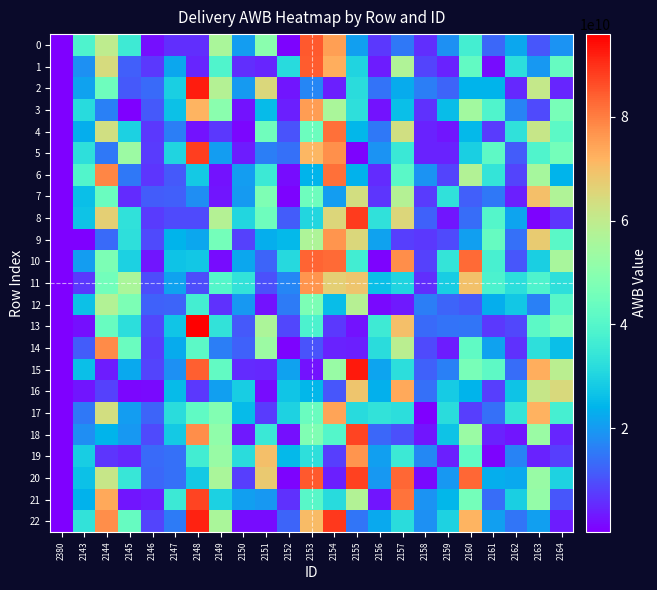

Reading left to right, what are all the values shown in this chart?

0: 2380=46239520.4	2143=38821949300.4	2144=59945347930.9	2145=35753768139.1	2146=2114201173.7	2147=5811857381.7	2148=5710799467.6	2149=56065581322.8	2150=20281602522.3	2151=50074645002.4	2152=683243828.0	2153=84720208176.6	2154=75032492229.5	2155=20940598363.0	2156=6785341692.1	2157=15362112298.6	2158=5848152918.7	2159=18512582636.3	2160=36992448200.8	2161=12916055138.9	2162=21836101050.5	2163=10563988940.5	2164=19064354845.1
1: 2380=45229856.8	2143=18623392627.3	2144=64300595270.2	2145=11925146472.0	2146=6968366409.2	2147=22071473906.0	2148=4567019548.7	2149=39324975027.0	2150=5753478834.4	2151=4600425899.4	2152=31495560566.6	2153=84346546930.8	2154=72865161835.8	2155=30040601449.8	2156=3644926643.0	2157=57311919974.5	2158=8460623567.3	2159=4305317231.3	2160=42407726462.7	2161=1525135961.9	2162=32452264847.3	2163=19597628532.7	2164=43233925334.8
2: 2380=38482848.5	2143=21236720868.5	2144=44771870422.2	2145=11040089661.8	2146=13138795160.9	2147=28878972232.8	2148=92371838716.3	2149=57920107624.8	2150=20173127407.3	2151=65194623408.9	2152=2937257286.2	2153=17118816626.3	2154=4076576616.1	2155=32083640974.3	2156=14504653893.4	2157=22728417646.6	2158=15930015621.3	2159=12585696988.3	2160=24059671599.2	2161=24068650990.6	2162=5029371673.4	2163=60751060965.5	2164=4864918567.5
3: 2380=121837892.3	2143=31534233869.2	2144=16273468929.8	2145=329798208.0	2146=11050279019.8	2147=26335246025.3	2148=71676219706.2	2149=49922548150.2	2150=2498264335.5	2151=25350570923.5	2152=3845944361.9	2153=75390822925.6	2154=56181182421.0	2155=32632719499.5	2156=2371869665.1	2157=26048134546.4	2158=6250682927.3	2159=25739359928.3	2160=54601420820.4	2161=39348015432.9	2162=16852633880.4	2163=9056974160.3	2164=46543901396.9
4: 2380=93924079.2	2143=22919477240.0	2144=63136992269.7	2145=29491026564.5	2146=7083527700.9	2147=15928812231.2	2148=2499216733.6	2149=6983562874.2	2150=1060419785.3	2151=45006721654.2	2152=10434154018.3	2153=44422906656.7	2154=81803803727.7	2155=24584865355.0	2156=15314664428.0	2157=63285583581.9	2158=4397964747.8	2159=2715730301.0	2160=24814768432.1	2161=7150187767.3	2162=33179497977.6	2163=61199645005.2	2164=41333750369.5
5: 2380=107587726.2	2143=32817552458.3	2144=15278824665.9	2145=53306431504.5	2146=7308601059.9	2147=30082640184.8	2148=88103985400.8	2149=20583630447.4	2150=3713148642.9	2151=16119494958.2	2152=14176630053.9	2153=71452394370.5	2154=77582235261.0	2155=685609790.7	2156=19060061000.2	2157=34962688268.5	2158=4269362556.1	2159=4228661878.6	2160=28913892280.1	2161=41818183848.0	2162=11534622037.9	2163=39288455885.5	2164=45876599015.0
6: 2380=44892543.1	2143=39682241544.1	2144=78817917287.2	2145=15037230848.8	2146=6738190845.8	2147=11209764433.6	2148=28005609205.6	2149=2387606905.1	2150=20566682401.9	2151=35549284674.6	2152=1708690947.7	2153=24339361441.9	2154=81866845462.9	2155=23625272421.6	2156=5407184897.0	2157=40996964983.3	2158=18946200645.9	2159=8539329765.8	2160=57562741432.9	2161=33777941794.3	2162=8480923223.2	2163=55148444648.9	2164=24000262141.9
7: 2380=78062447.5	2143=25869872942.5	2144=43876319208.2	2145=5392389131.8	2146=11319144376.5	2147=11951240239.0	2148=18338560053.7	2149=2639280735.1	2150=19936710234.9	2151=47917114642.6	2152=550585871.7	2153=44730580278.4	2154=20415271466.9	2155=63626075458.0	2156=6507004063.4	2157=57873512121.1	2158=7433837662.5	2159=33046362615.3	2160=11777509134.9	2161=15126342759.4	2162=4049697725.9	2163=70027835713.9	2164=57252148332.4
8: 2380=31844645.1	2143=26950122661.9	2144=66924965262.2	2145=33158339207.6	2146=7177269788.1	2147=9010643573.4	2148=9153894135.8	2149=58074703727.4	2150=30380078325.3	2151=44772713585.5	2152=11253131066.5	2153=30502946013.5	2154=65434254763.1	2155=88471810873.6	2156=33104279305.3	2157=65323015906.1	2158=12341150291.5	2159=2968325800.5	2160=13842136327.2	2161=39851010226.4	2162=21642532610.3	2163=696500556.4	2164=6621683845.9
9: 2380=81913797.9	2143=206687277.3	2144=13169090673.7	2145=32772108293.7	2146=9375838905.6	2147=24289993330.9	2148=22050230783.7	2149=46097716088.9	2150=8004777118.2	2151=23012152821.9	2152=24777662151.3	2153=56744484369.3	2154=76545032445.4	2155=64852901625.1	2156=21208132851.3	2157=7846275449.1	2158=7068243469.4	2159=9355922959.9	2160=20895655360.5	2161=43153161003.5	2162=14029061090.7	2163=67555445804.2	2164=41185935743.8
10: 2380=98124851.4	2143=20524937526.9	2144=47244522271.6	2145=29414706204.0	2146=2645728438.6	2147=26916257378.6	2148=27605629162.5	2149=1573916344.9	2150=21778215963.6	2151=12525205290.5	2152=31215851797.7	2153=83324267146.2	2154=82461603822.1	2155=36504554661.9	2156=576809808.7	2157=77756724841.4	2158=8230567696.2	2159=34102063623.5	2160=82525924710.9	2161=37831094626.4	2162=10508433999.3	2163=29163779158.1	2164=55542251445.8
11: 2380=39126173.1	2143=6921152626.3	2144=45598253619.2	2145=55910108385.9	2146=9431866659.7	2147=21238657693.0	2148=9554424185.6	2149=39807997311.9	2150=33404387298.9	2151=9906692553.1	2152=17204480749.9	2153=76637255654.8	2154=66769423899.4	2155=68738757726.9	2156=26215291642.1	2157=30111273925.6	2158=5643430656.6	2159=28552990245.1	2160=69379380467.6	2161=38454784670.7	2162=32592169067.2	2163=38724395619.5	2164=32727228277.0
12: 2380=98554959.5	2143=26540956202.7	2144=57486334639.6	2145=47527241893.1	2146=12060420043.2	2147=12592619555.5	2148=36927436946.4	2149=6083233897.3	2150=19511154666.1	2151=2541825029.5	2152=15454203909.8	2153=47399215830.1	2154=25827490351.9	2155=58267183890.7	2156=1138207918.9	2157=3128314948.1	2158=15812051025.4	2159=12706960052.3	2160=10881661391.6	2161=23161565282.2	2162=27479901098.4	2163=16344310329.8	2164=40647689835.2
13: 2380=10536724.0	2143=2110397566.8	2144=43514346833.5	2145=32288430375.8	2146=8637782268.2	2147=27051843030.1	2148=95946090950.4	2149=33418929054.9	2150=10896541740.3	2151=56235289520.4	2152=8989507414.9	2153=38343512093.3	2154=7071691831.8	2155=2500056322.0	2156=35924100652.0	2157=70022381134.3	2158=13378035690.0	2159=14427217507.9	2160=14841197101.6	2161=6938005817.4	2162=8930789179.3	2163=41593403356.0	2164=46632071850.5
14: 2380=81505848.2	2143=11430962468.3	2144=78197001651.1	2145=44069525391.3	2146=7512025391.1	2147=22790760386.2	2148=41255213366.6	2149=16035054770.1	2150=12010507533.8	2151=53594611820.8	2152=477750977.4	2153=10138775521.7	2154=4146463324.7	2155=4016619870.2	2156=31924066622.1	2157=58938959921.0	2158=9114582628.6	2159=3451435512.8	2160=42102753846.1	2161=20998542570.1	2162=6181311825.3	2163=32855955114.8	2164=26005048191.4
15: 2380=76030875.6	2143=25933735664.6	2144=3710091673.3	2145=22373043928.8	2146=8480997941.3	2147=18745249334.0	2148=84210357215.2	2149=42635717400.6	2150=5497402697.8	2151=4990597129.7	2152=21323283464.2	2153=2315724232.6	2154=52799075390.8	2155=92724245625.5	2156=21475537666.1	2157=32513431660.4	2158=12365304159.2	2159=16166442166.6	2160=46727476750.9	2161=41754102536.5	2162=13779417058.6	2163=72791780501.9	2164=59080068671.6
16: 2380=24171744.8	2143=2832334475.1	2144=8253036003.8	2145=1088264756.3	2146=1279792067.9	2147=25446649980.3	2148=6999290859.3	2149=20646555816.0	2150=28506067729.5	2151=1645783154.2	2152=27033968182.5	2153=24619602678.7	2154=10650825745.5	2155=68711284971.7	2156=23470880736.5	2157=73497776153.1	2158=14129556200.0	2159=28345545140.2	2160=24153882708.2	2161=7869469826.1	2162=26788301090.4	2163=61102282369.9	2164=64636958430.3
17: 2380=50940453.5	2143=15191174854.6	2144=63582964846.0	2145=20353859639.2	2146=12612648236.6	2147=31981716265.4	2148=42178831027.7	2149=48602149943.3	2150=25458254010.0	2151=7292883929.1	2152=29957680479.8	2153=44133056366.1	2154=74493016532.8	2155=31562862489.2	2156=33419123852.7	2157=32599852099.0	2158=208321640.4	2159=31940453981.2	2160=7817934034.9	2161=14161606722.8	2162=33906269457.5	2163=71990289322.2	2164=37420584069.0
18: 2380=78004593.4	2143=18312051476.3	2144=24011977043.2	2145=19628880673.8	2146=9113265601.9	2147=28031070920.3	2148=77828306689.2	2149=51110158614.7	2150=3077291189.7	2151=34965230989.5	2152=1910499571.4	2153=48000544798.8	2154=39797497496.7	2155=87544196153.6	2156=13095441740.7	2157=9805629394.1	2158=2748590118.9	2159=26864898928.9	2160=52945163613.5	2161=4484805537.3	2162=3001644240.3	2163=53084989674.5	2164=4748263505.4
19: 2380=101464203.9	2143=28839052648.7	2144=6661914369.5	2145=5066775196.4	2146=13369905986.9	2147=13944133950.3	2148=36441655350.2	2149=52610638678.4	2150=31960138677.3	2151=69729650308.7	2152=25006249259.6	2153=32865724936.8	2154=7526364664.4	2155=76641186748.4	2156=20838522316.3	2157=35533183730.3	2158=17421969385.4	2159=3922872510.1	2160=42189185813.9	2161=503535812.9	2162=16725786909.3	2163=4263895047.7	2164=7753648506.1
20: 2380=14509413.1	2143=26510182148.4	2144=61096024577.7	2145=34840618010.8	2146=13038354427.1	2147=13966479977.0	2148=28091304402.5	2149=56222415378.2	2150=7544116905.9	2151=68118761032.8	2152=403433268.5	2153=84717498148.5	2154=3890232911.4	2155=87883338911.5	2156=19692742924.5	2157=83171546428.9	2158=1418519635.0	2159=19539109176.0	2160=83012587927.3	2161=23199466213.2	2162=22462281999.4	2163=52689641117.1	2164=29661786357.8
21: 2380=77476305.5	2143=23860186430.4	2144=73798739844.6	2145=2714200814.6	2146=3807318814.8	2147=35409295066.8	2148=87531022146.4	2149=29493609184.7	2150=20923255307.2	2151=19616300226.4	2152=6244147631.4	2153=40503378030.5	2154=31849519719.6	2155=57559383108.2	2156=2900900141.6	2157=81616108952.3	2158=18956970563.0	2159=24630048619.1	2160=45912132810.2	2161=13727595240.8	2162=29043108953.2	2163=51855275209.0	2164=10611822092.4
22: 2380=112460145.2	2143=33587902198.5	2144=77782182358.1	2145=43342252255.4	2146=8312360135.7	2147=15582399129.0	2148=91706165083.1	2149=56058315233.5	2150=1525676577.3	2151=1864663212.7	2152=12495632304.5	2153=70800648914.9	2154=88988459829.5	2155=14833912102.0	2156=22171762081.9	2157=31903730817.5	2158=18643721730.8	2159=29708632833.1	2160=71795783828.6	2161=20786610471.1	2162=14804278363.2	2163=20705350548.3	2164=3678870991.2